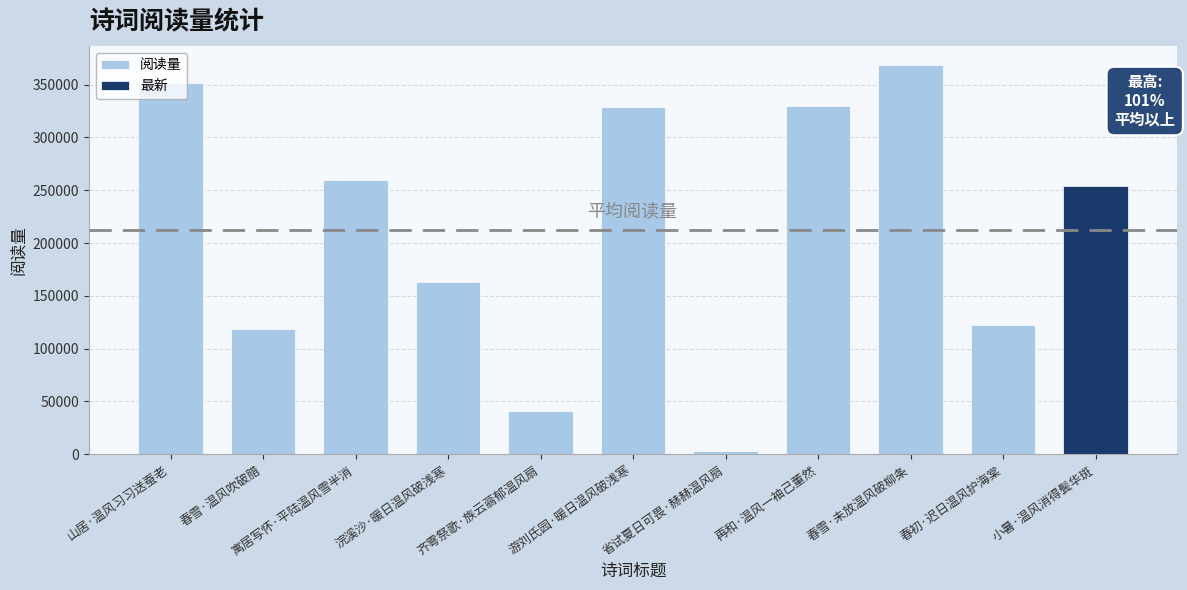

Does the chart contain stacked bars?

No